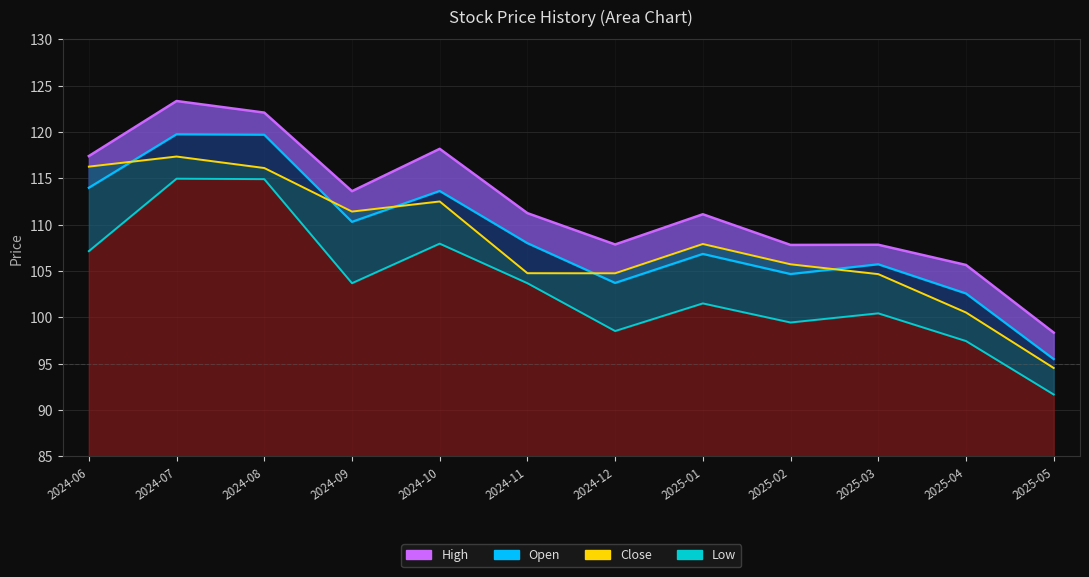

At how many categories does at least one series exceed 99?

11